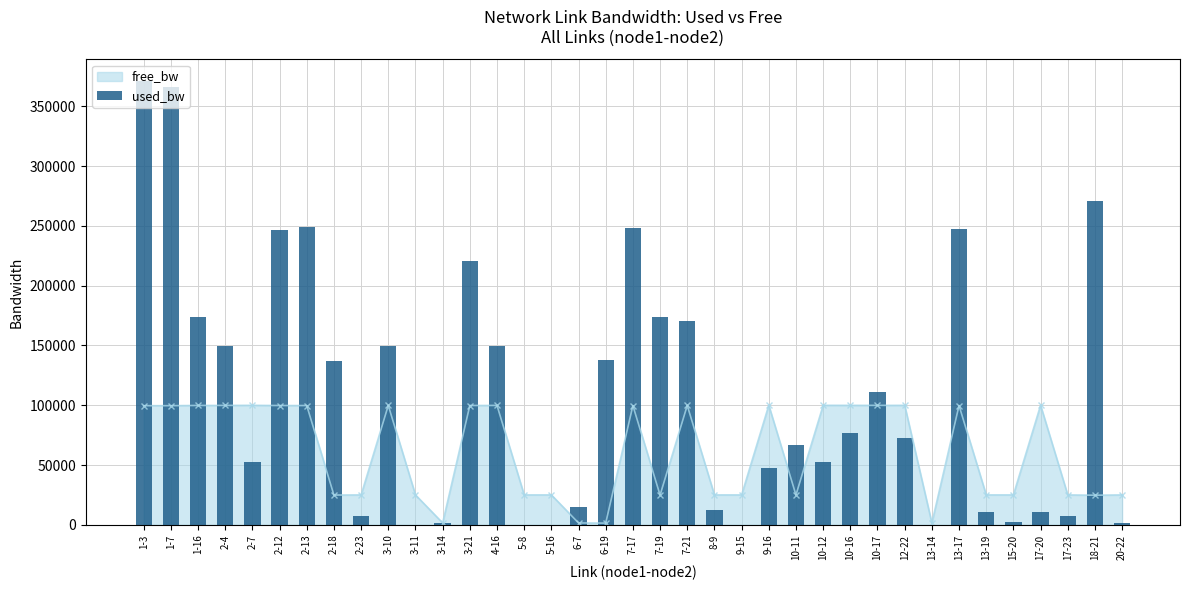

What is the value of the 2nd bar from the left?

366117.6